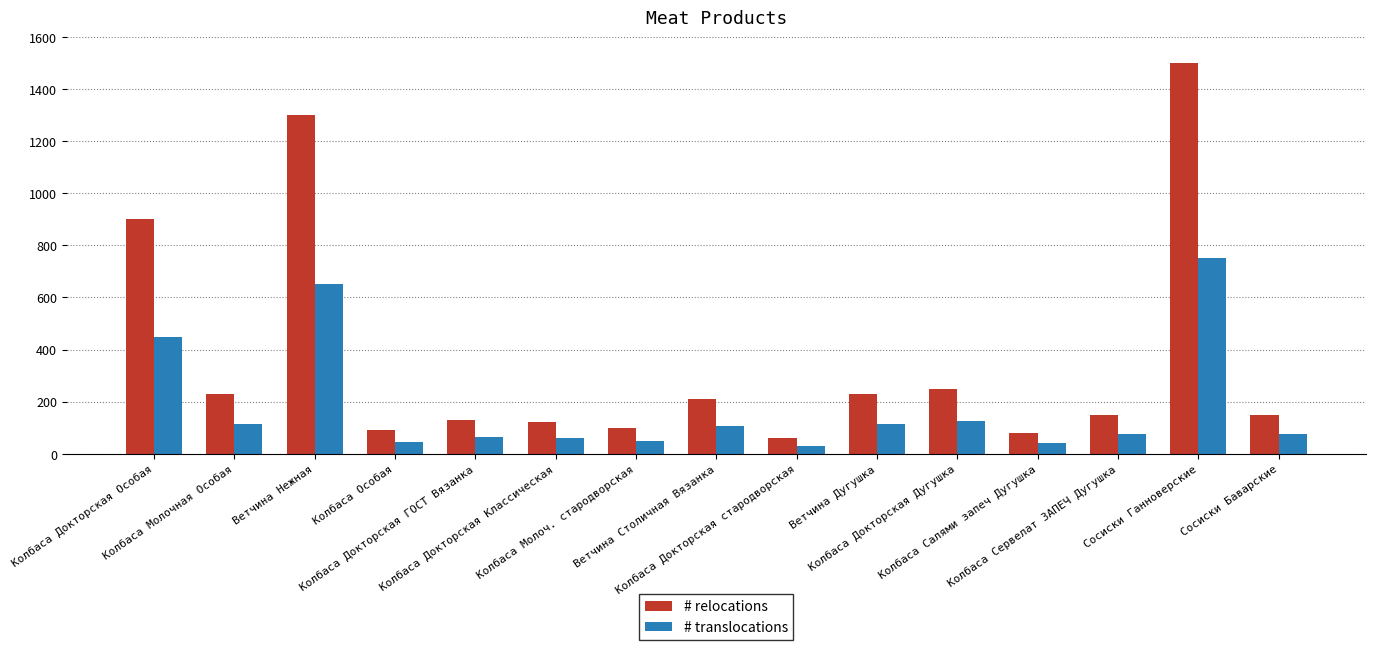

What is the maximum value for # relocations?

1500